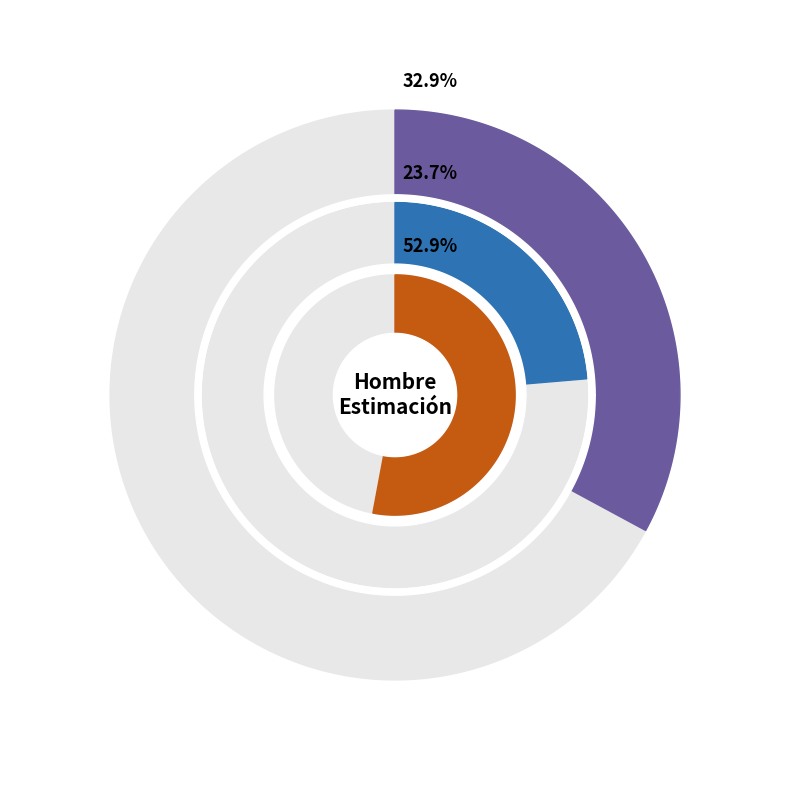

Is there a majority slice in this chart?

No